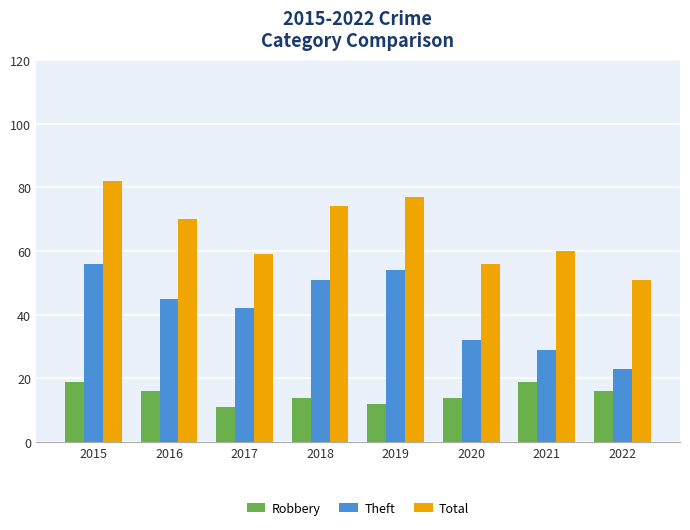

Is it true that Total equals 77 at 2019?

True